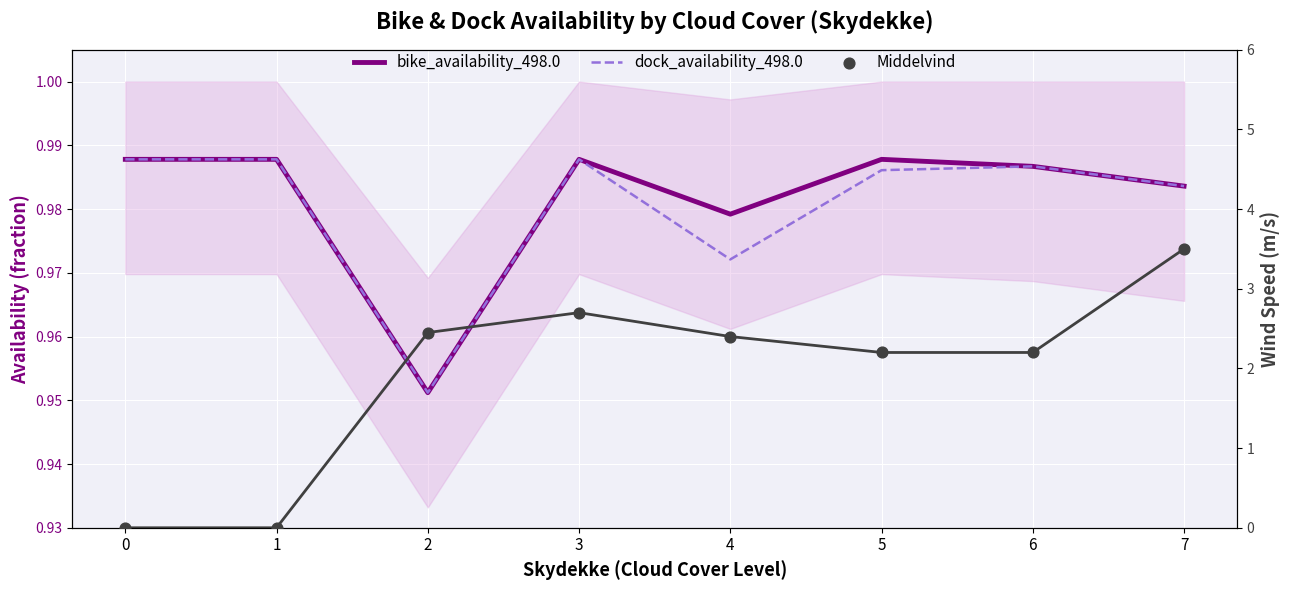

Which series contains the highest Y value?

Middelvind